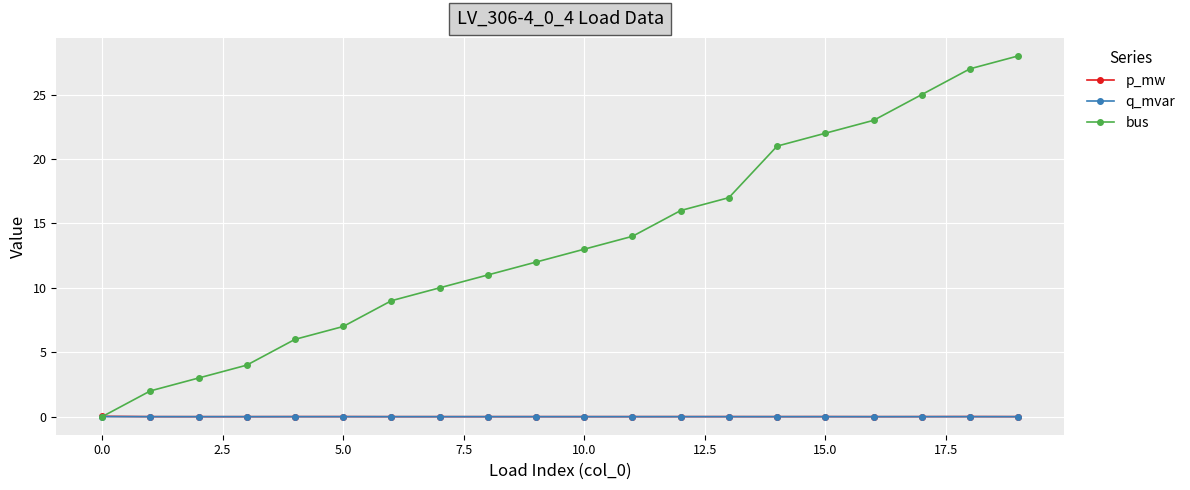

What is the greatest value displayed?

28.0